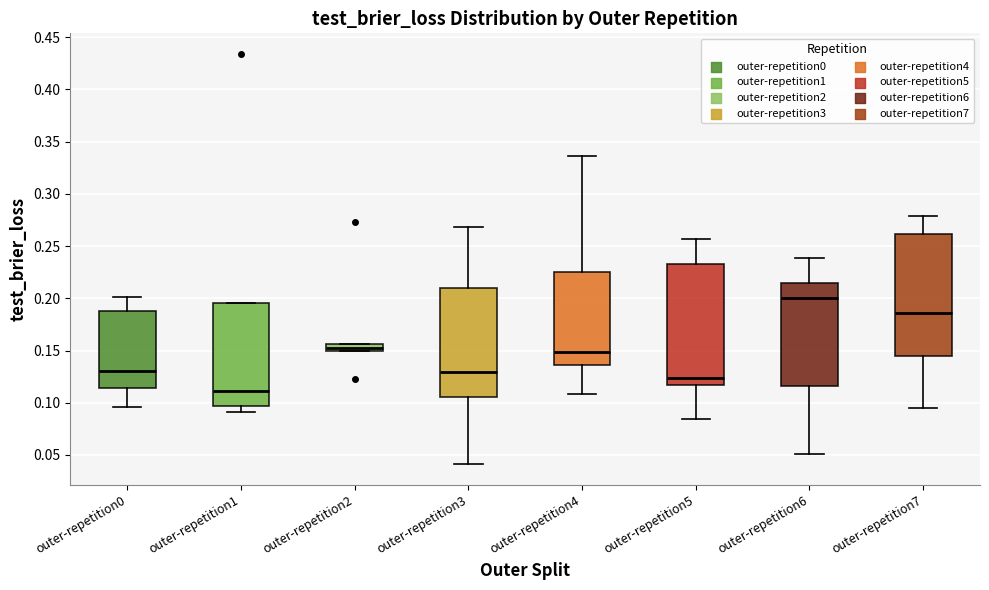

Where does the upper whisker of the box for outer-repetition4 end on the y-axis? The values are not printed on the chart, so give them approximately, as read against the axis.

0.335